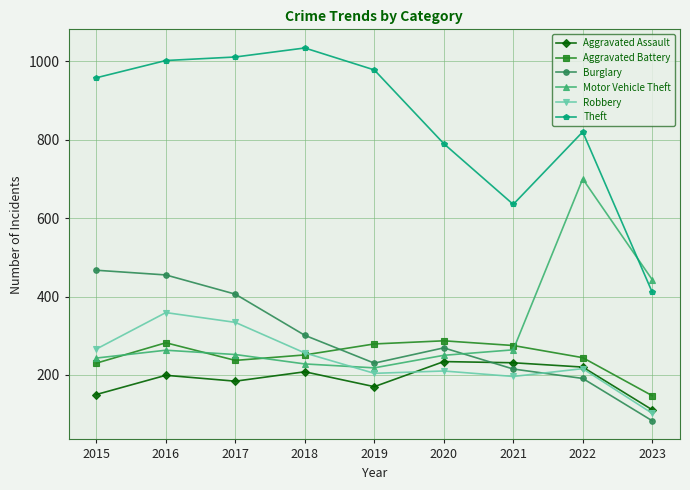

What value does the Motor Vehicle Theft series have at 2017?

252